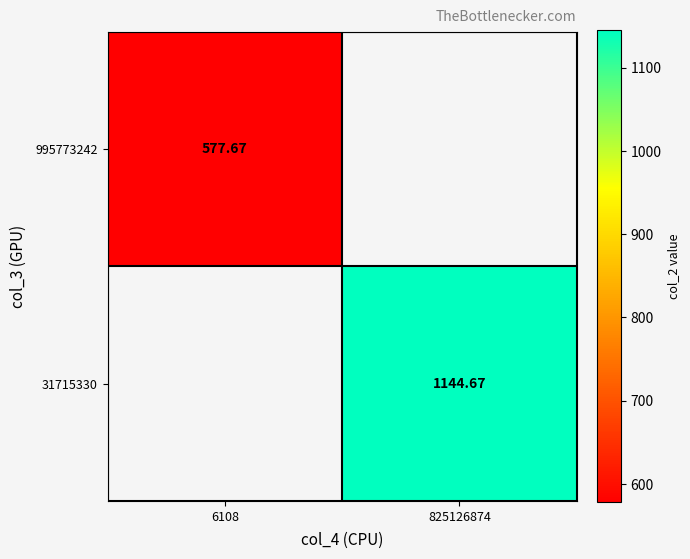

How many distinct data groups are displayed?

2